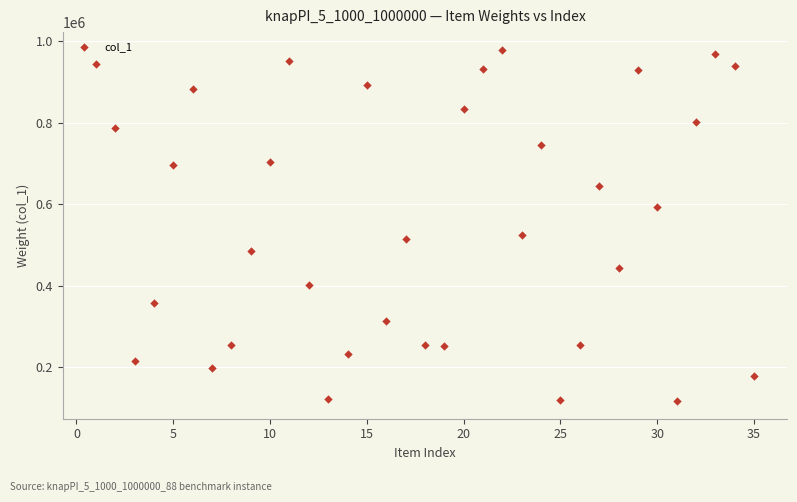

What is the range of Y values (max minus min)?

862438